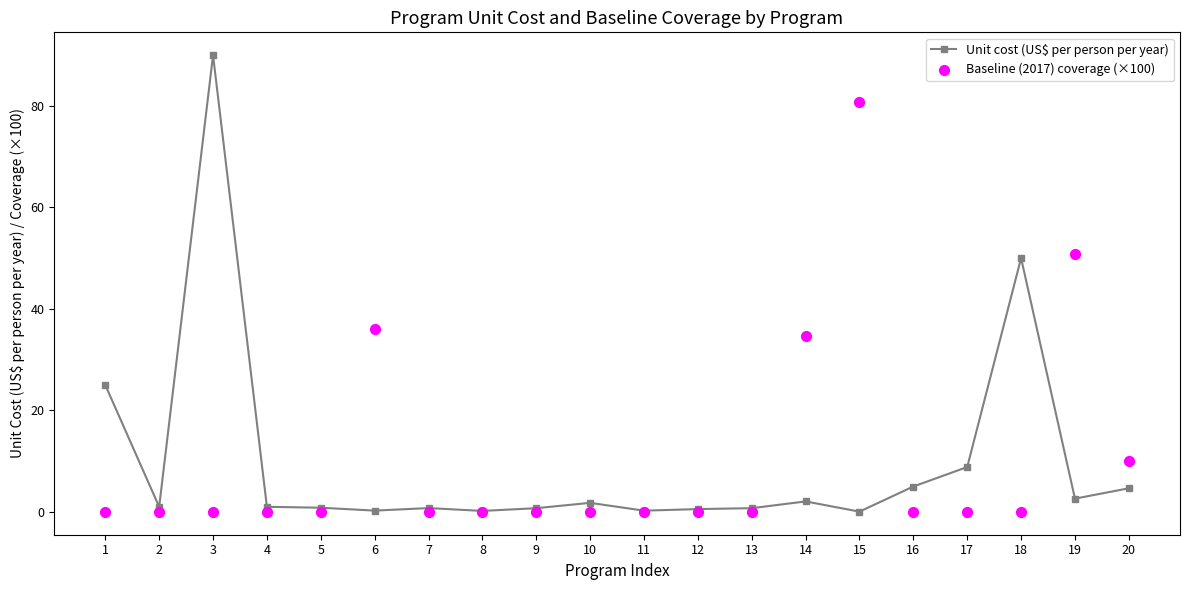

Which series has the largest total across all categories?

Baseline (2017) coverage (×100)